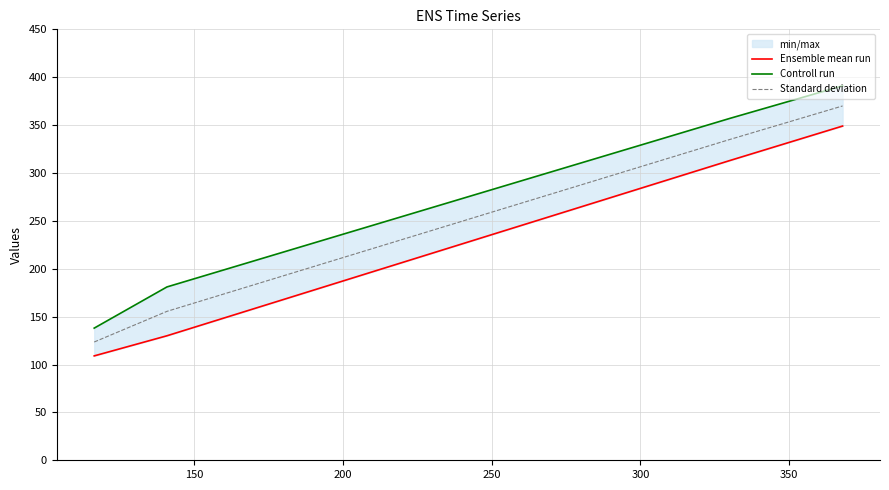

True or false: Ensemble mean run and Controll run intersect in this chart.

False